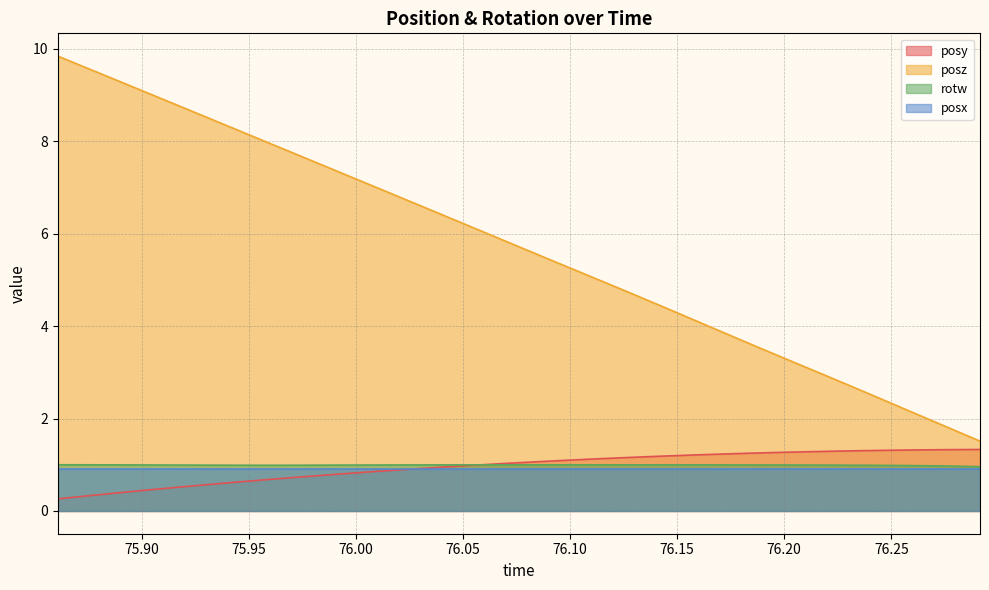

What is the label of the 31st point from the right?

75.87463